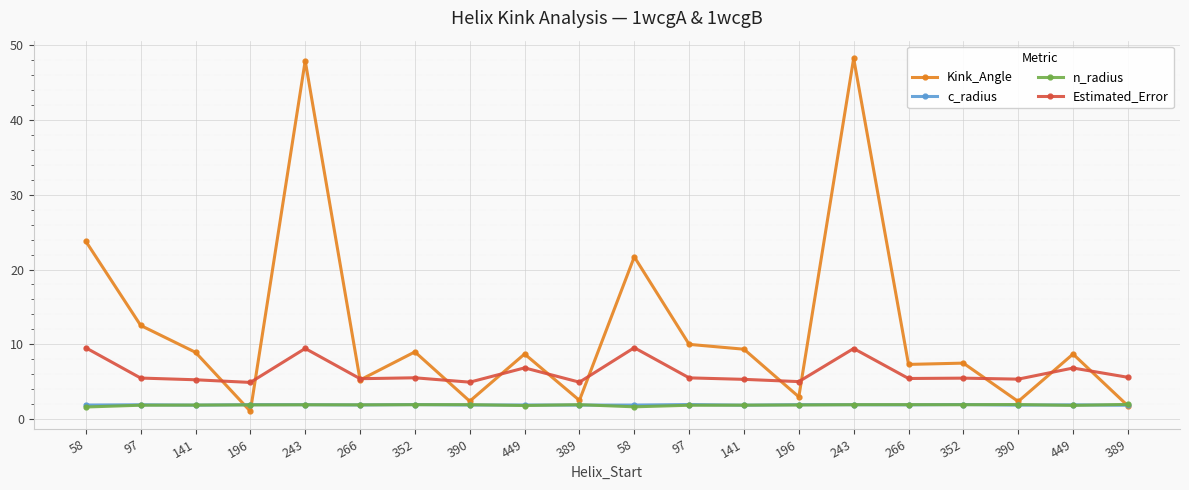

What is the spread (max minus min) of values at 389?

3.1